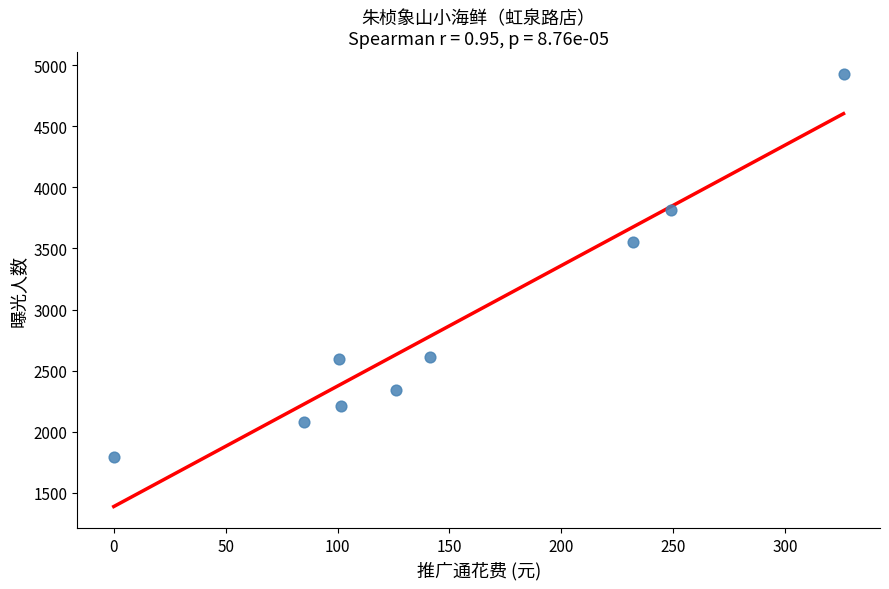

What is the range of Y values (max minus min)?

3134